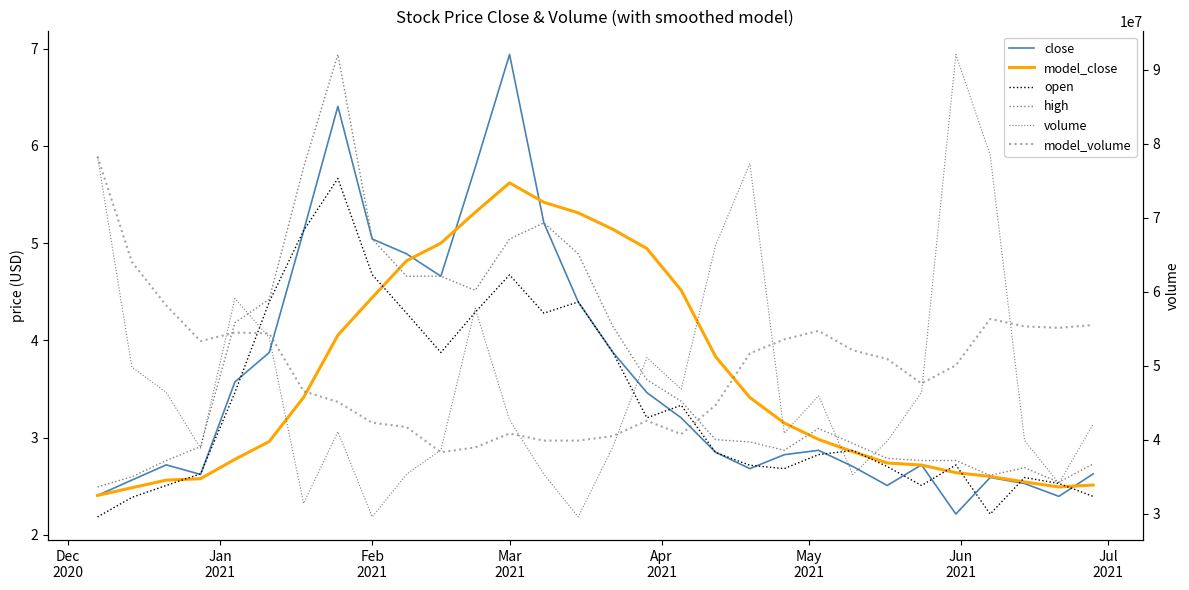

True or false: model_close and model_volume cross at least once.

False